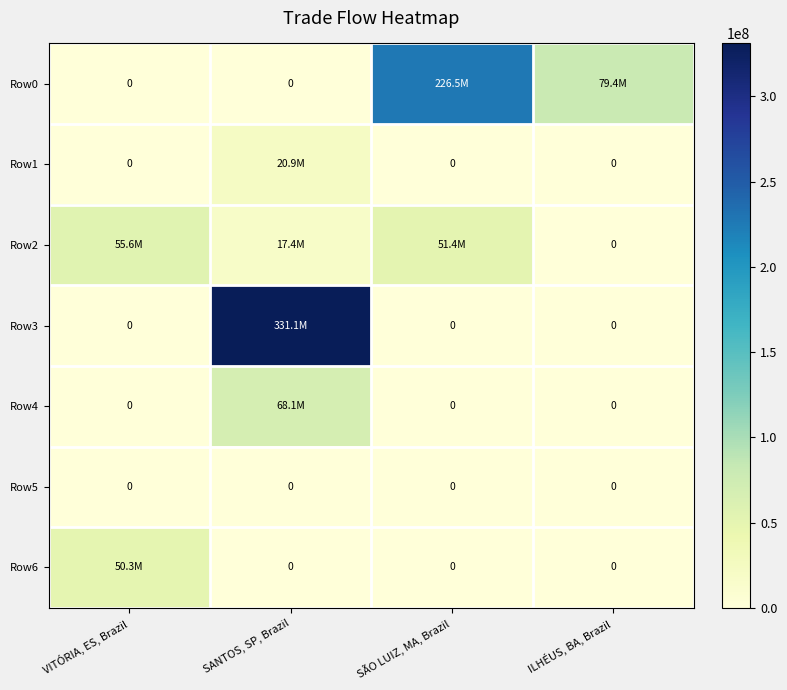

At which label does Row2 reach its minimum?

ILHÉUS, BA, Brazil